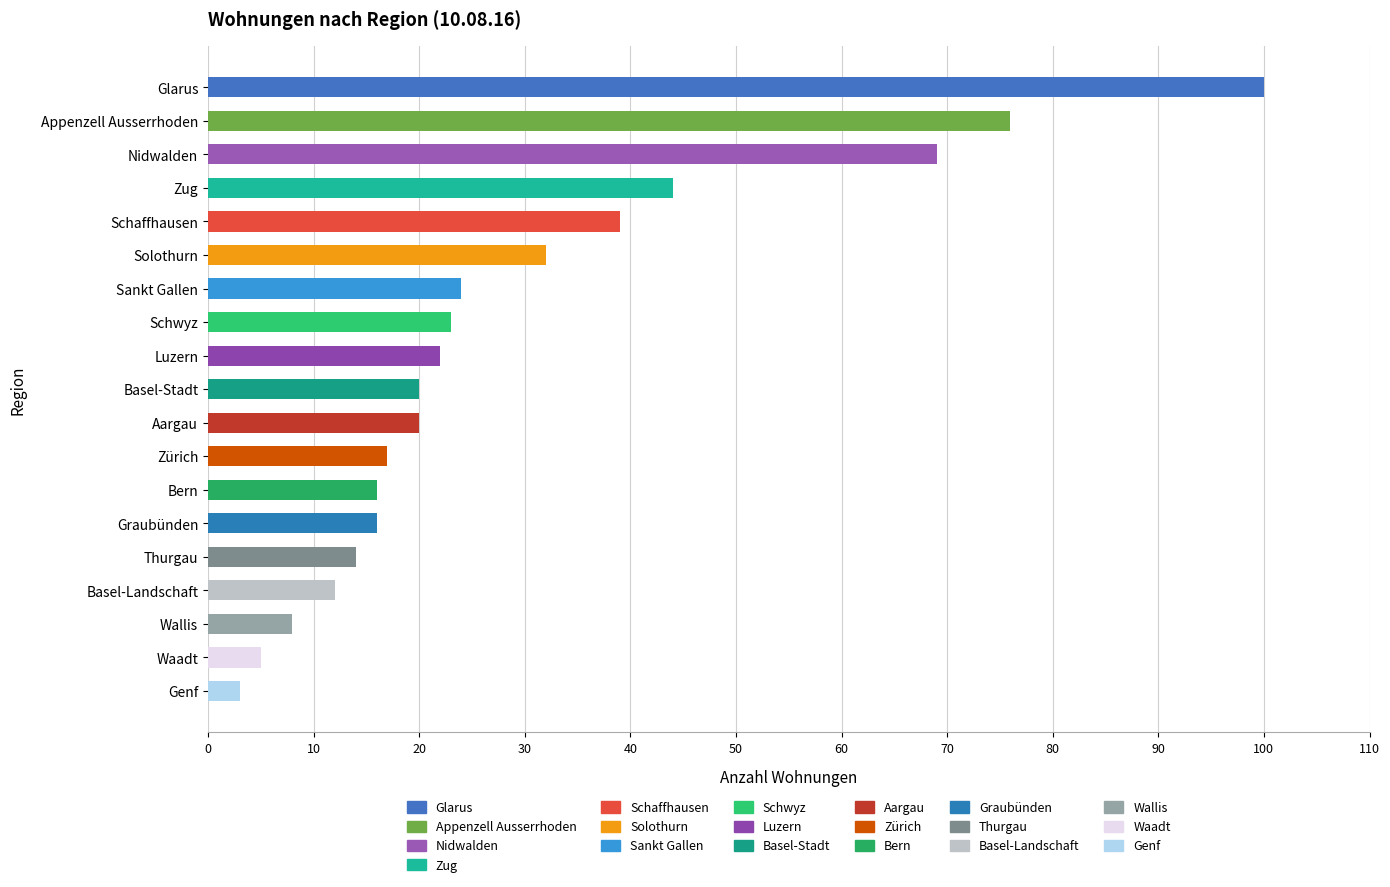

What is the difference between the values at Nidwalden and Bern?

53